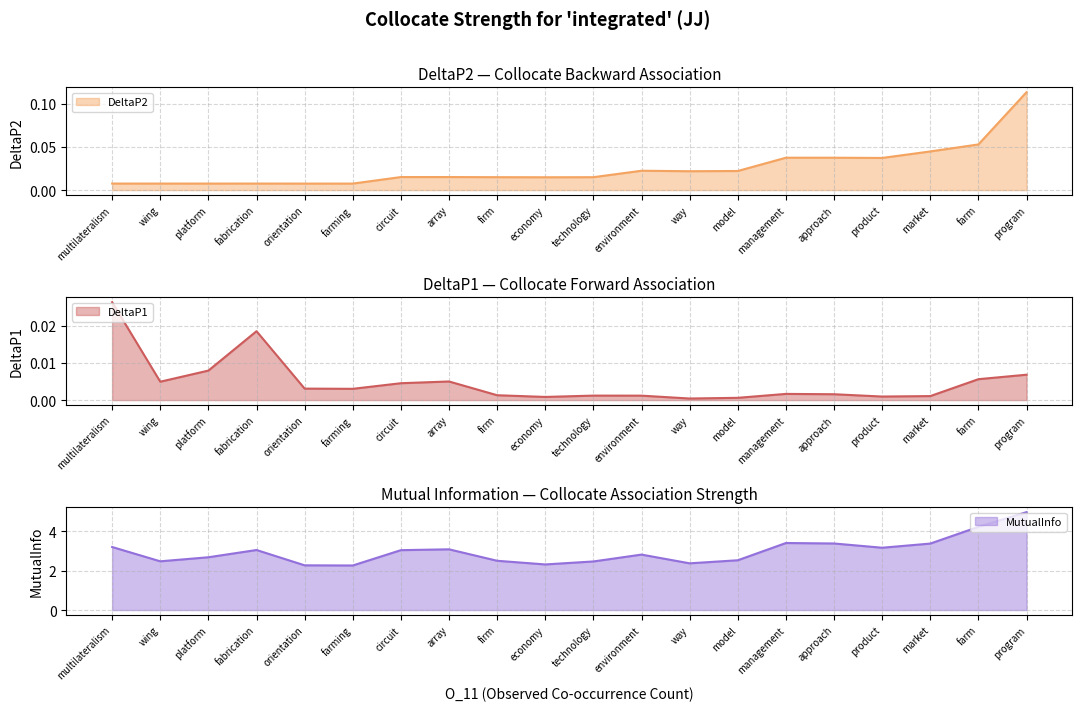

True or false: DeltaP1 has a value of 0.0 at firm.

True